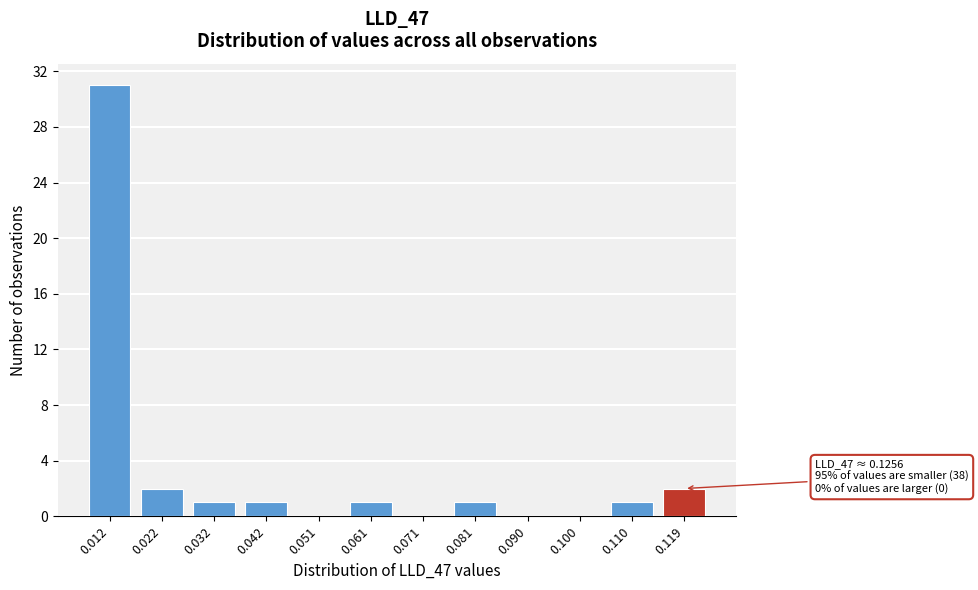

Reading left to right, what are all the values shown in this chart?

0.012=31	0.022=2	0.032=1	0.042=1	0.051=0	0.061=1	0.071=0	0.081=1	0.090=0	0.100=0	0.110=1	0.119=2